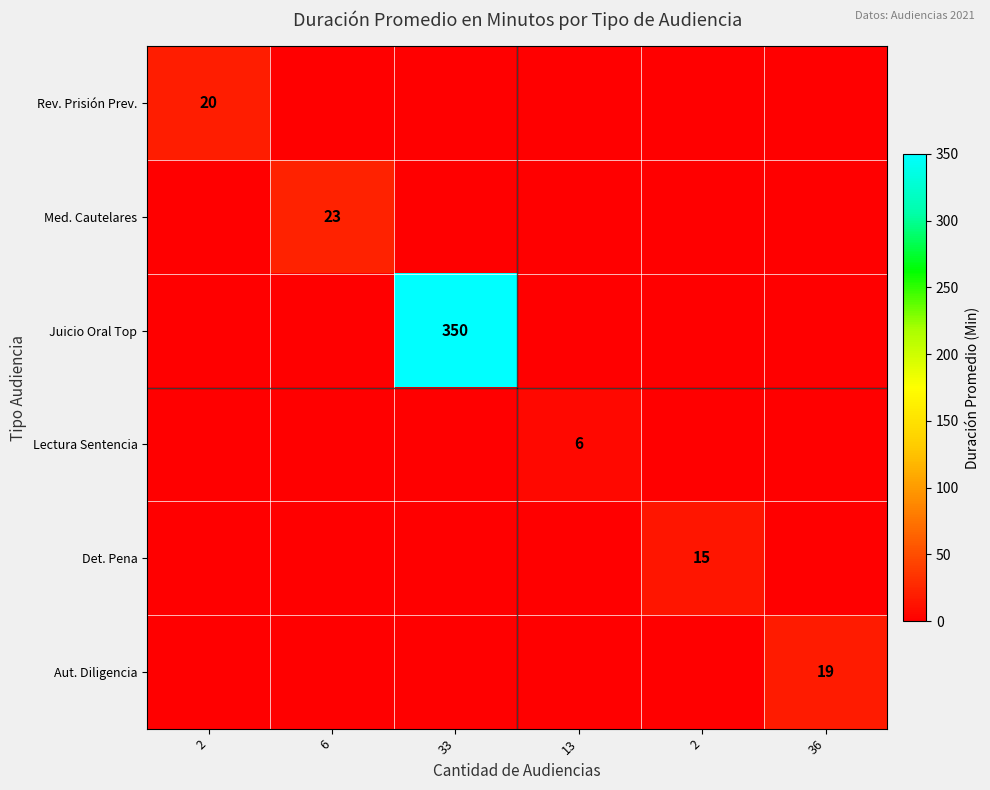

At which category is the sum across all series the highest?

33